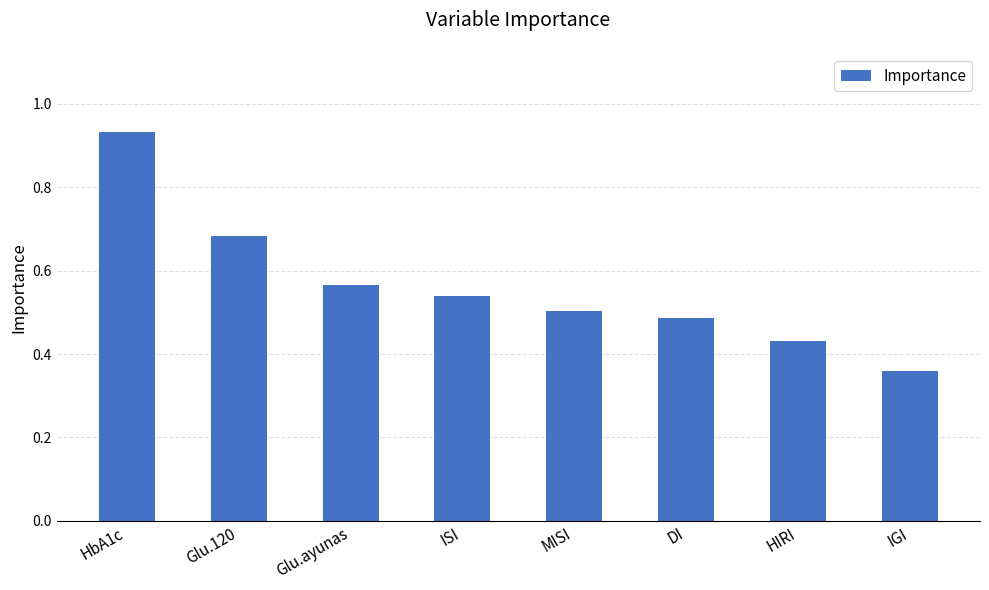

True or false: the data shows 0.5 at DI.

True